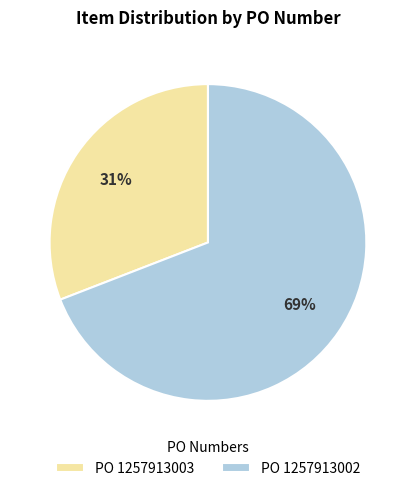

Which slice is the largest?

PO 1257913002